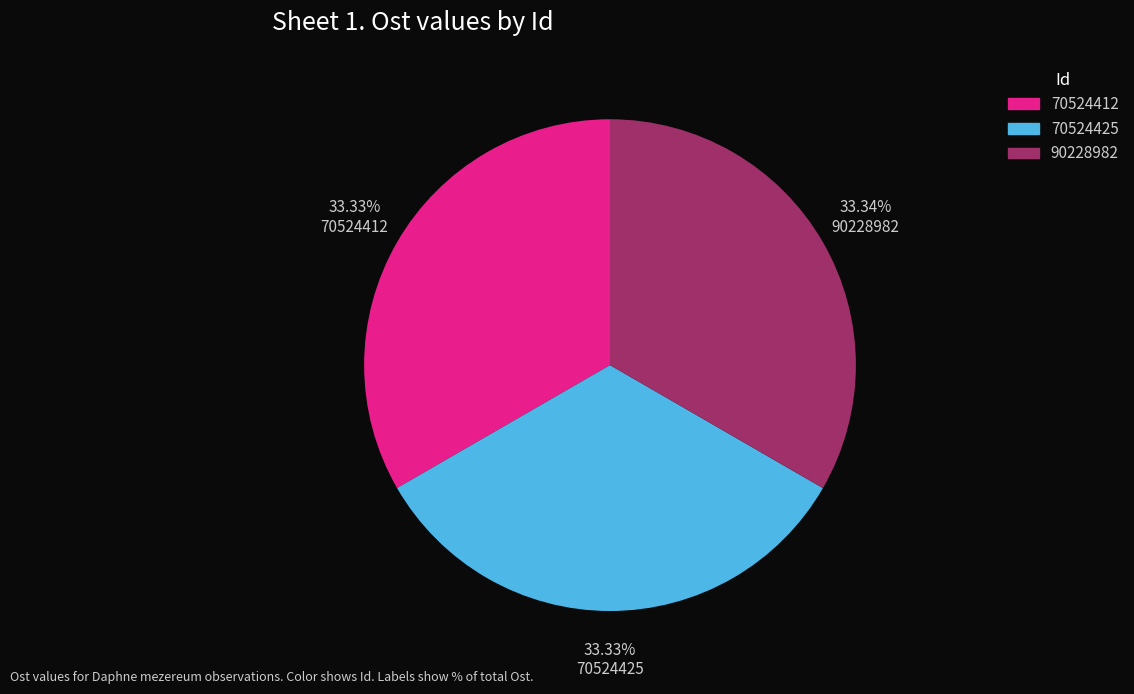

Is 90228982 the majority of the pie?

No